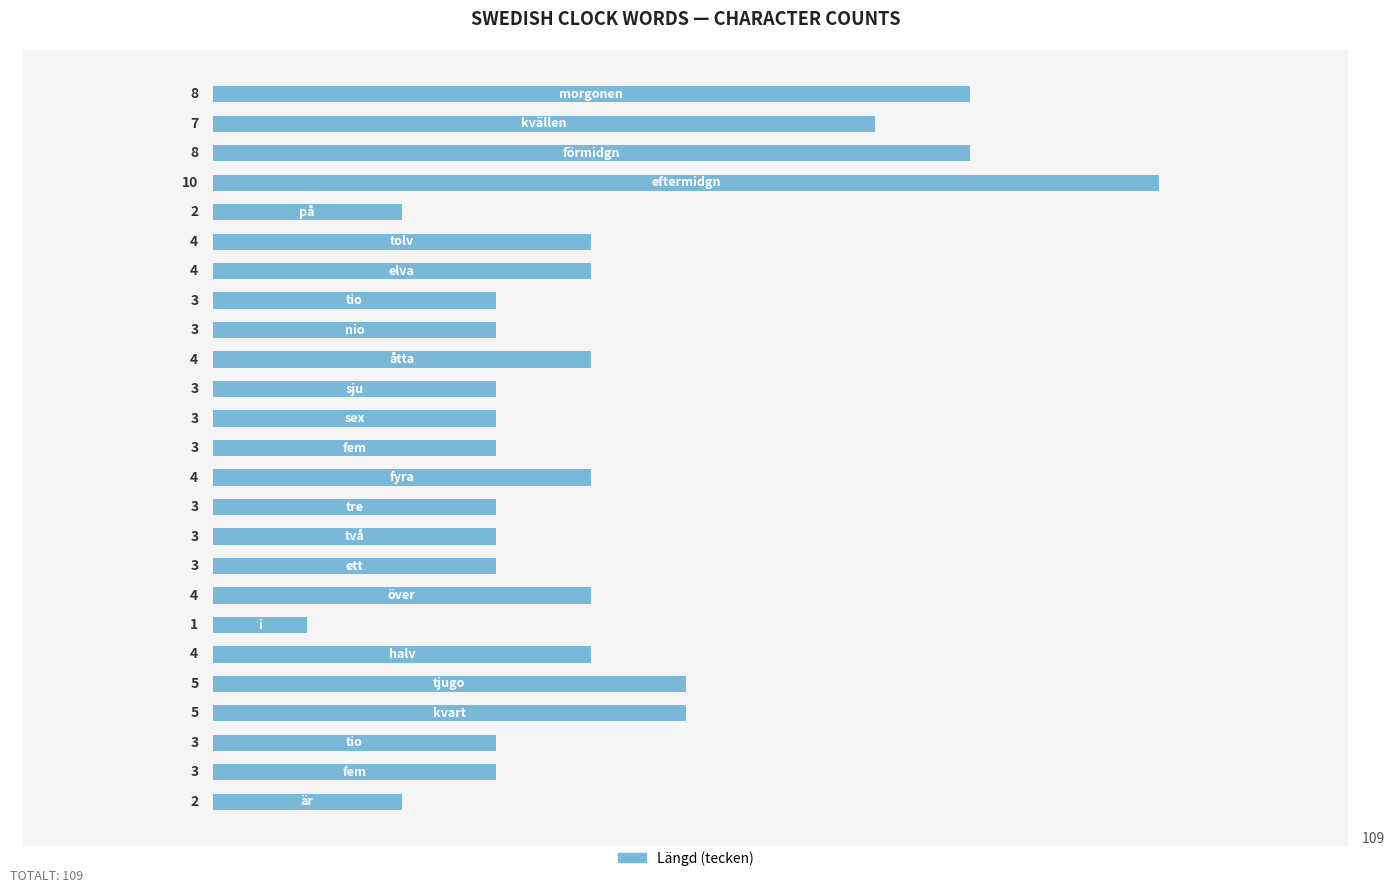

Are the bars grouped side by side (vs. stacked)?

No